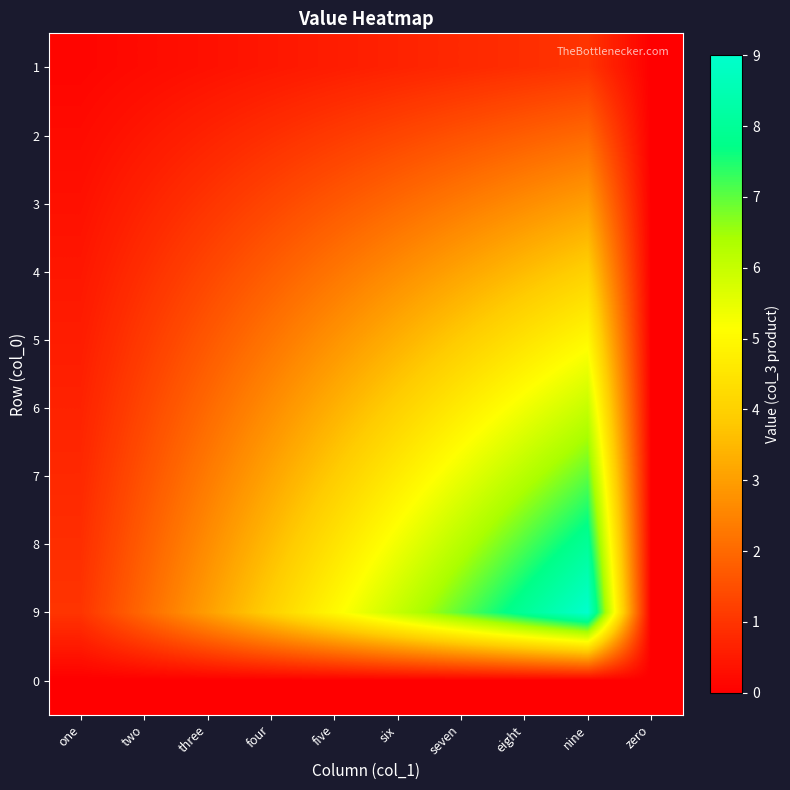

Reading right to left, extract all data points from this chart.

1: zero=0.0	nine=1.0	eight=0.9	seven=0.8	six=0.7	five=0.6	four=0.4	three=0.3	two=0.2	one=0.1
2: zero=0.0	nine=2.0	eight=1.8	seven=1.6	six=1.3	five=1.1	four=0.9	three=0.7	two=0.4	one=0.2
3: zero=0.0	nine=3.0	eight=2.7	seven=2.3	six=2.0	five=1.7	four=1.3	three=1.0	two=0.7	one=0.3
4: zero=0.0	nine=4.0	eight=3.6	seven=3.1	six=2.7	five=2.2	four=1.8	three=1.3	two=0.9	one=0.4
5: zero=0.0	nine=5.0	eight=4.4	seven=3.9	six=3.3	five=2.8	four=2.2	three=1.7	two=1.1	one=0.6
6: zero=0.0	nine=6.0	eight=5.3	seven=4.7	six=4.0	five=3.3	four=2.7	three=2.0	two=1.3	one=0.7
7: zero=0.0	nine=7.0	eight=6.2	seven=5.4	six=4.7	five=3.9	four=3.1	three=2.3	two=1.6	one=0.8
8: zero=0.0	nine=8.0	eight=7.1	seven=6.2	six=5.3	five=4.4	four=3.6	three=2.7	two=1.8	one=0.9
9: zero=0.0	nine=9.0	eight=8.0	seven=7.0	six=6.0	five=5.0	four=4.0	three=3.0	two=2.0	one=1.0
0: zero=0.0	nine=0.0	eight=0.0	seven=0.0	six=0.0	five=0.0	four=0.0	three=0.0	two=0.0	one=0.0